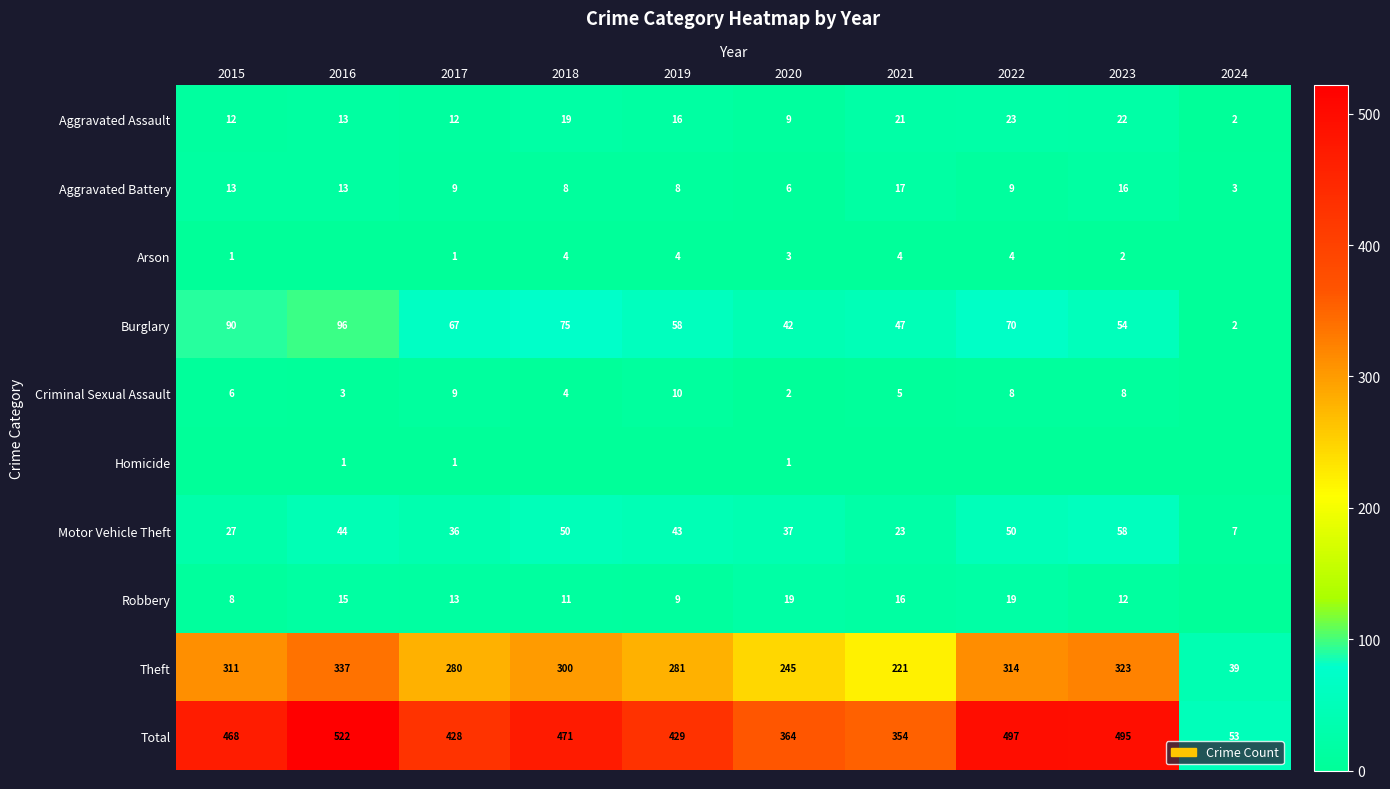

The value of Burglary at 2023 is 54. True or false?

True